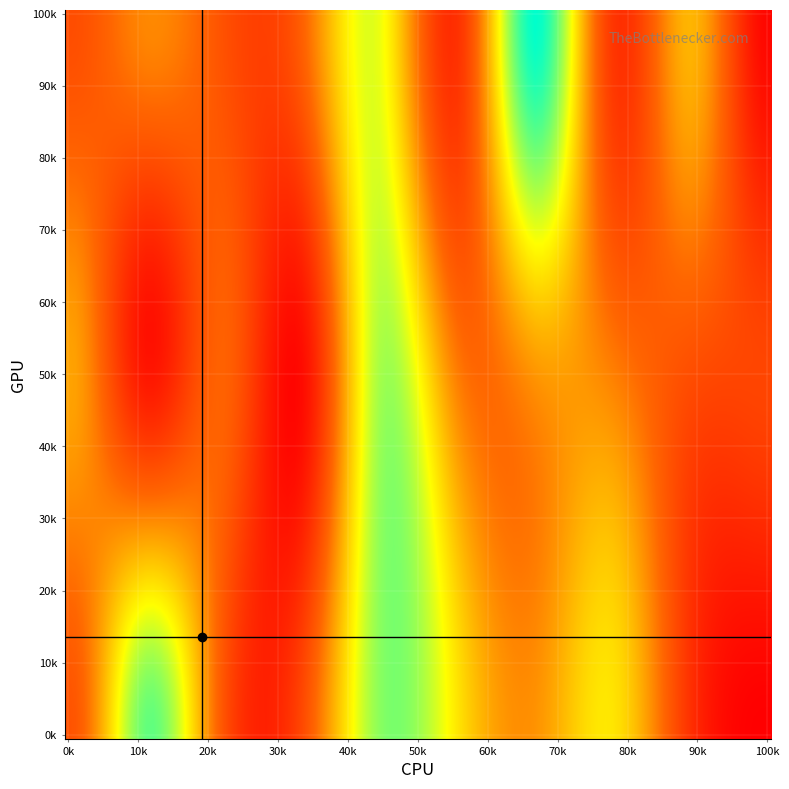

What is the maximum value shown in the chart?

9652